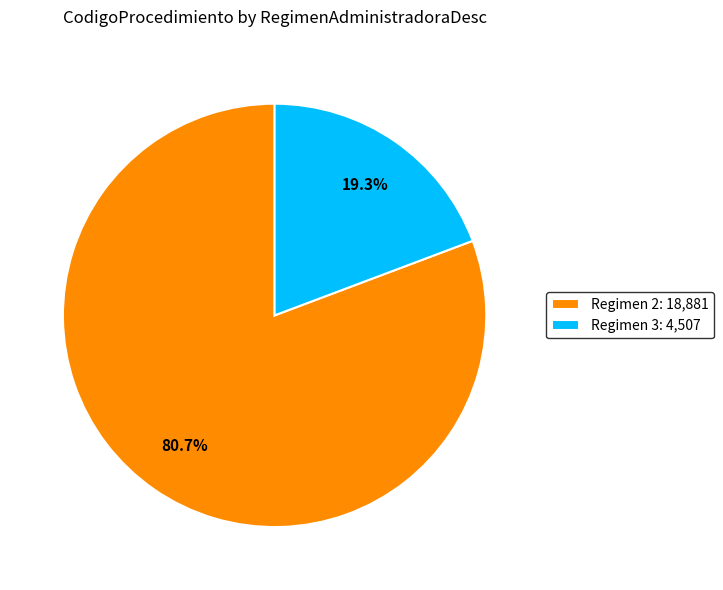

What is the ratio of the value at Regimen 2: 18,881 to the value at Regimen 3: 4,507?

4.2